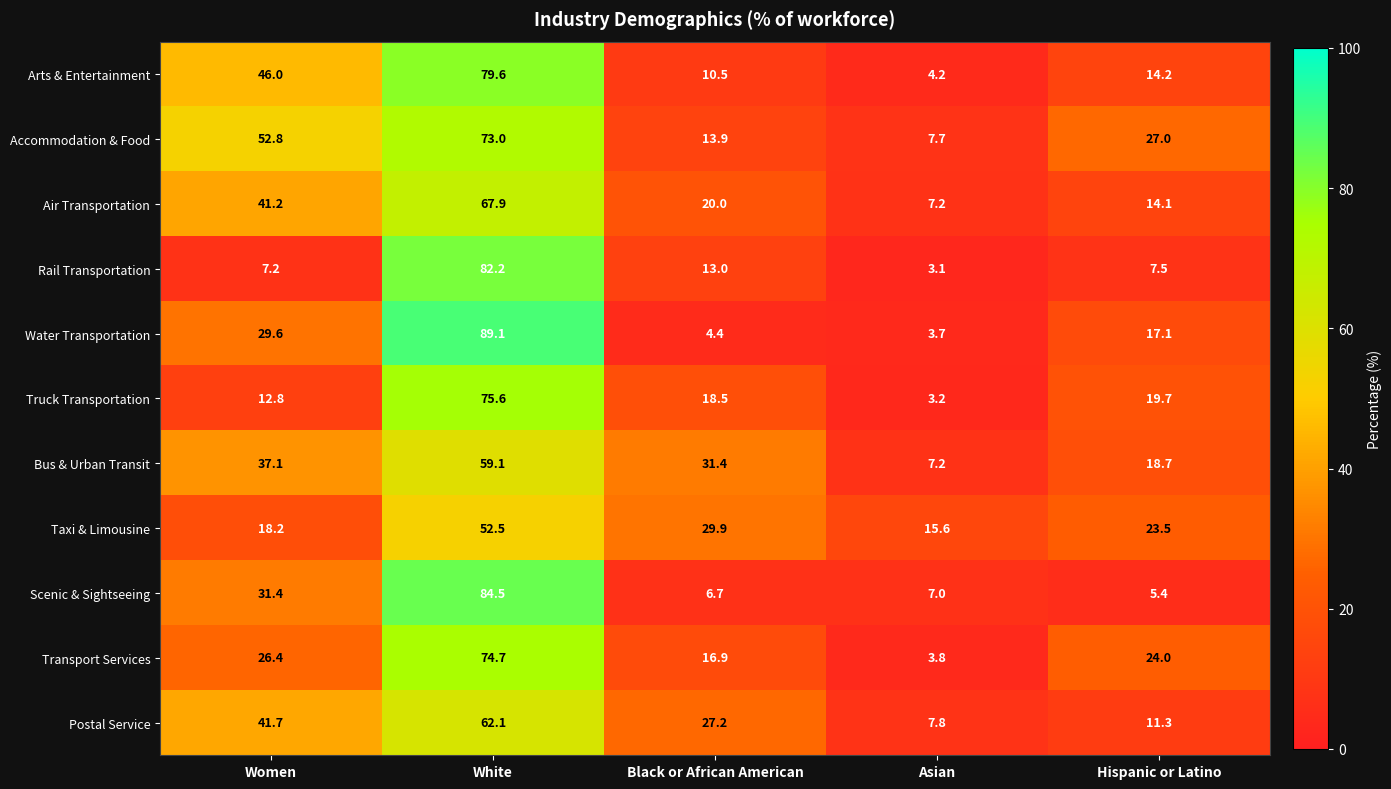

Rank the series by their maximum value, from lowest to highest.

Taxi & Limousine, Bus & Urban Transit, Postal Service, Air Transportation, Accommodation & Food, Transport Services, Truck Transportation, Arts & Entertainment, Rail Transportation, Scenic & Sightseeing, Water Transportation